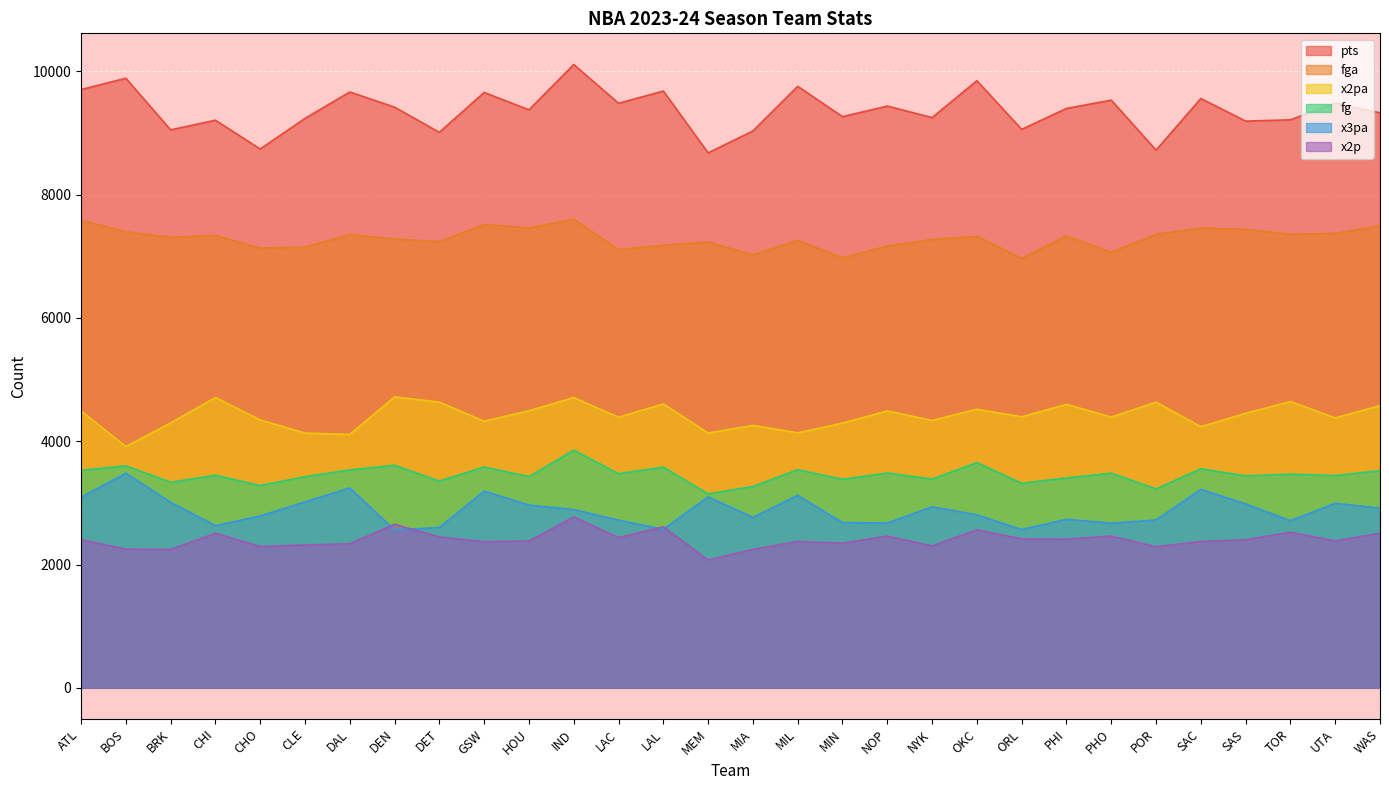

Where is the first local minimum for fga?

BRK